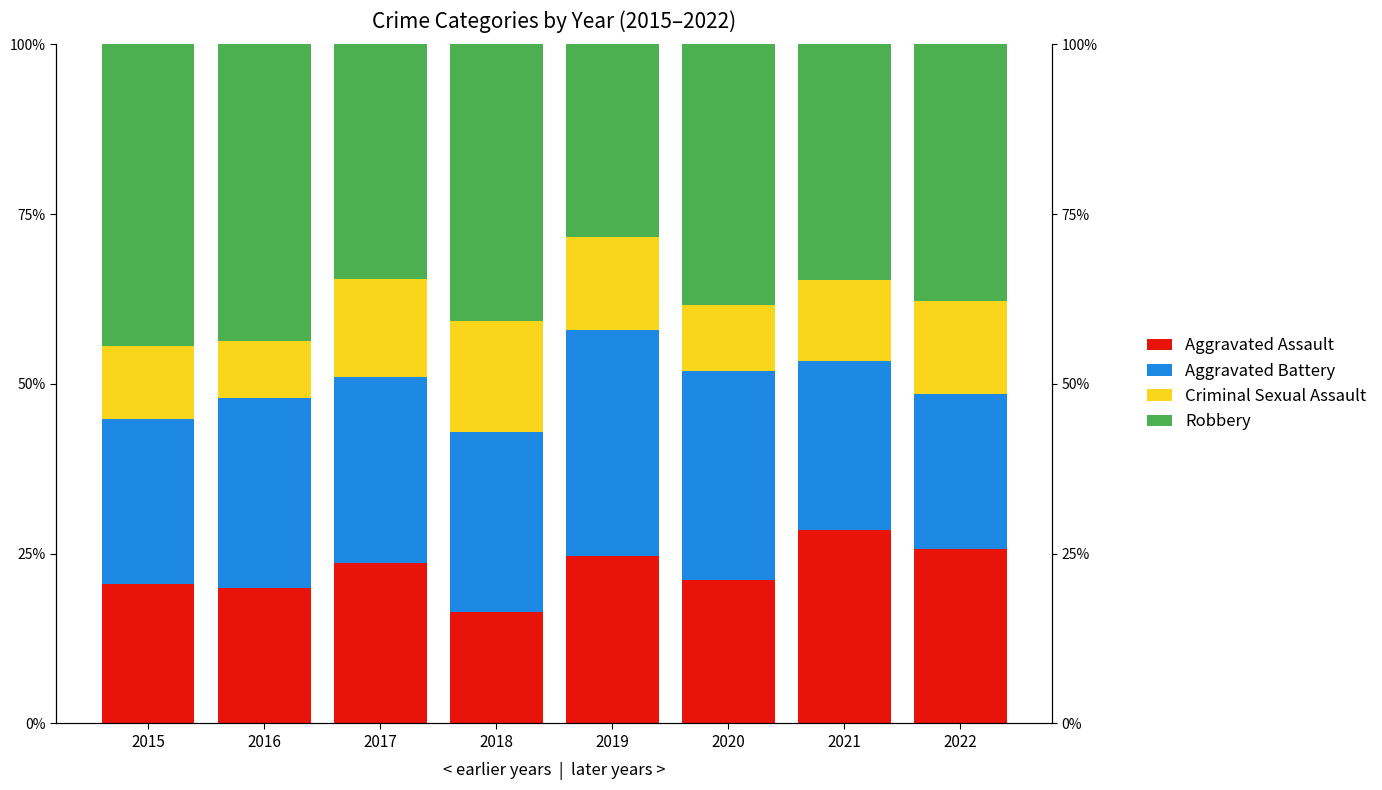

Read the Criminal Sexual Assault value at 2015.

10.6